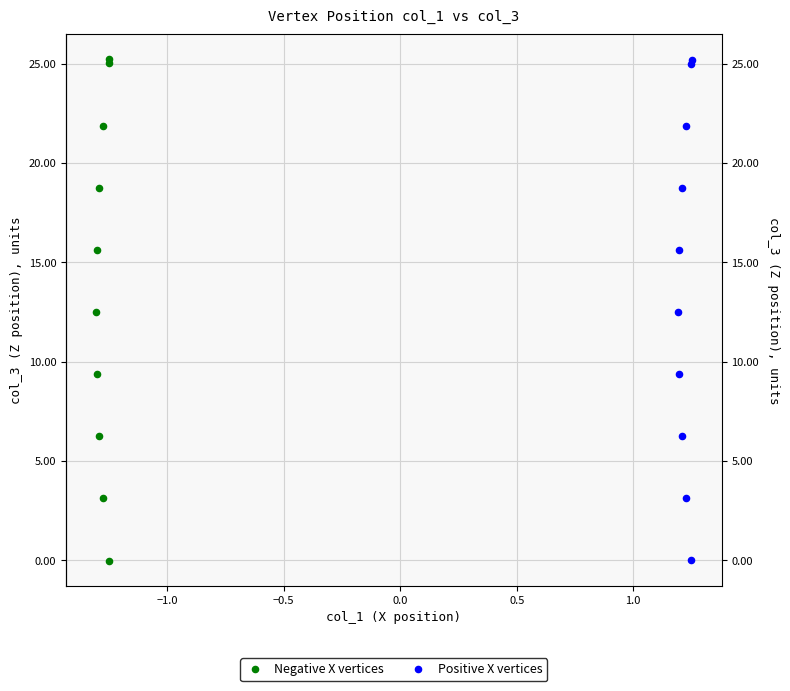

Which series has the widest spread of Y values?

Negative X vertices